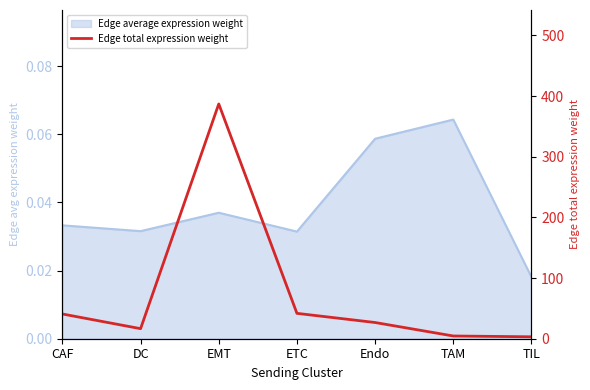

Does the chart display data point markers on the line(s)?

No